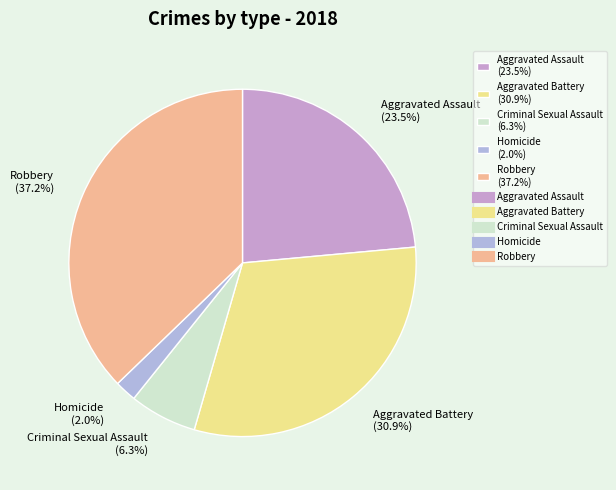

Is the sum of Robbery and Aggravated Battery greater than half?

Yes